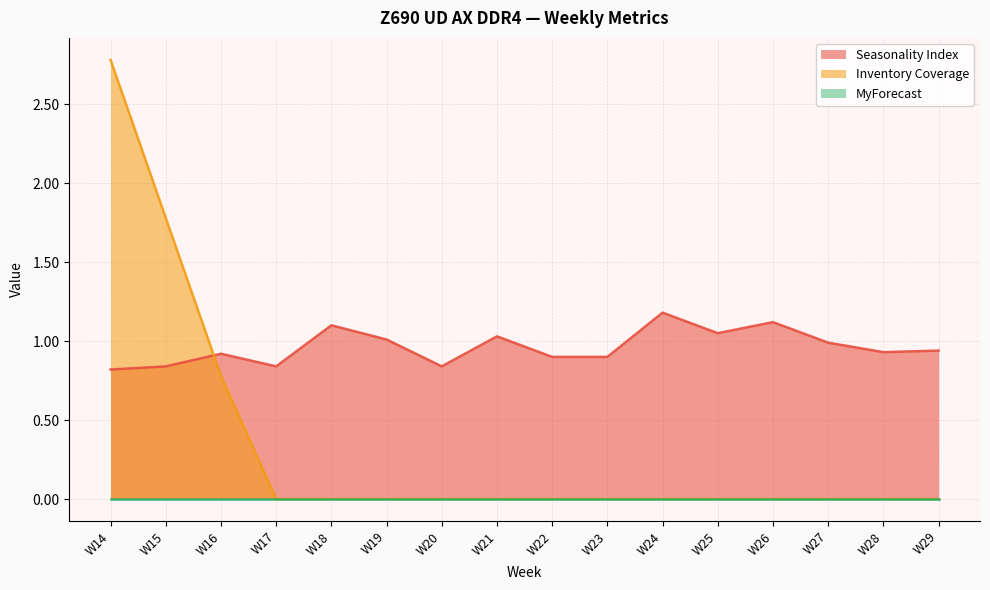

What is the difference between the maximum and second lowest values in the Seasonality Index series?

0.3